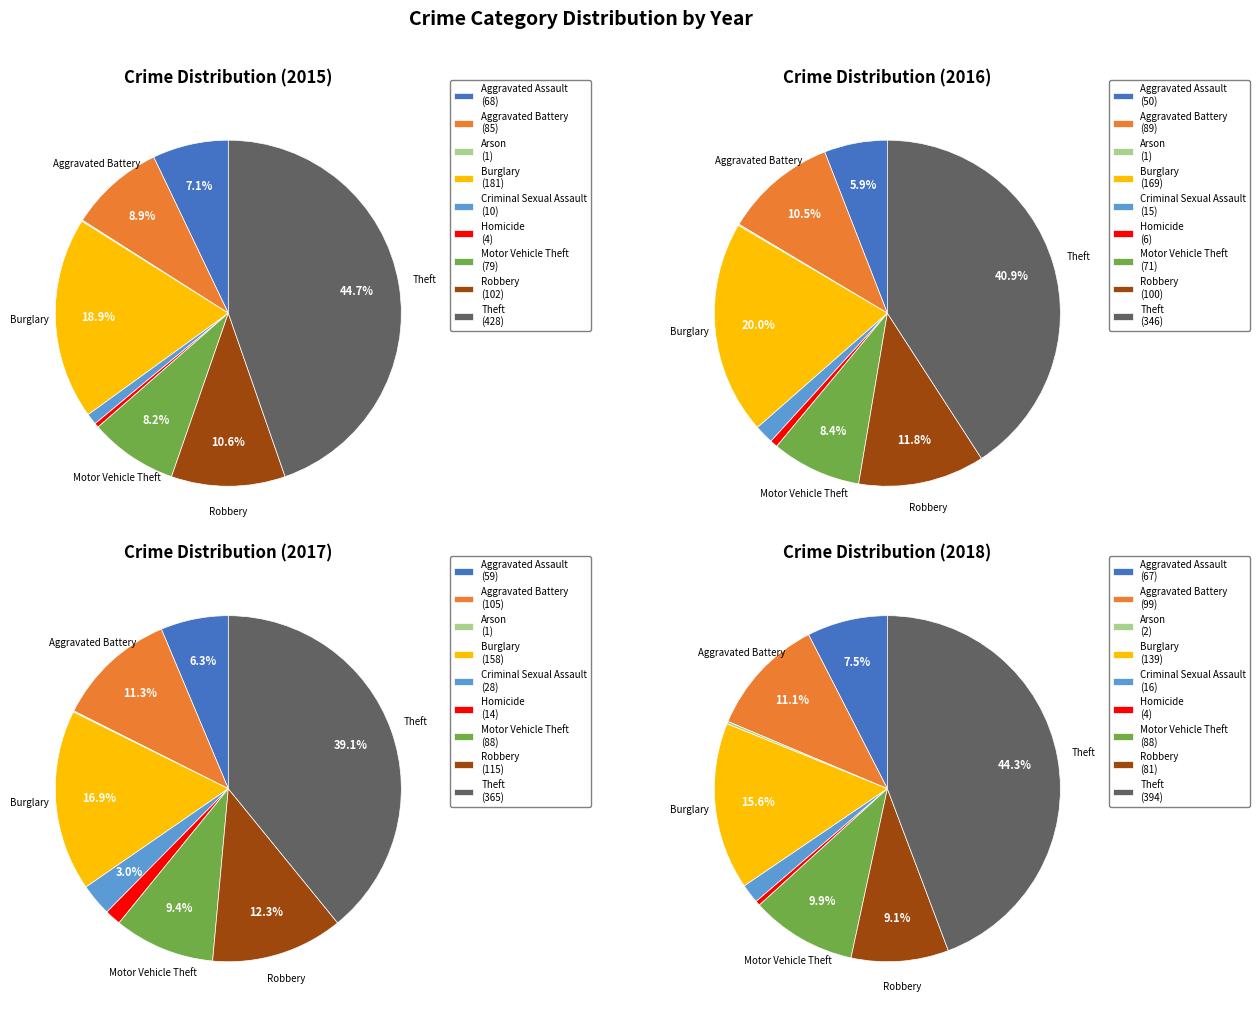

Which series has the largest range (max minus min)?

2015